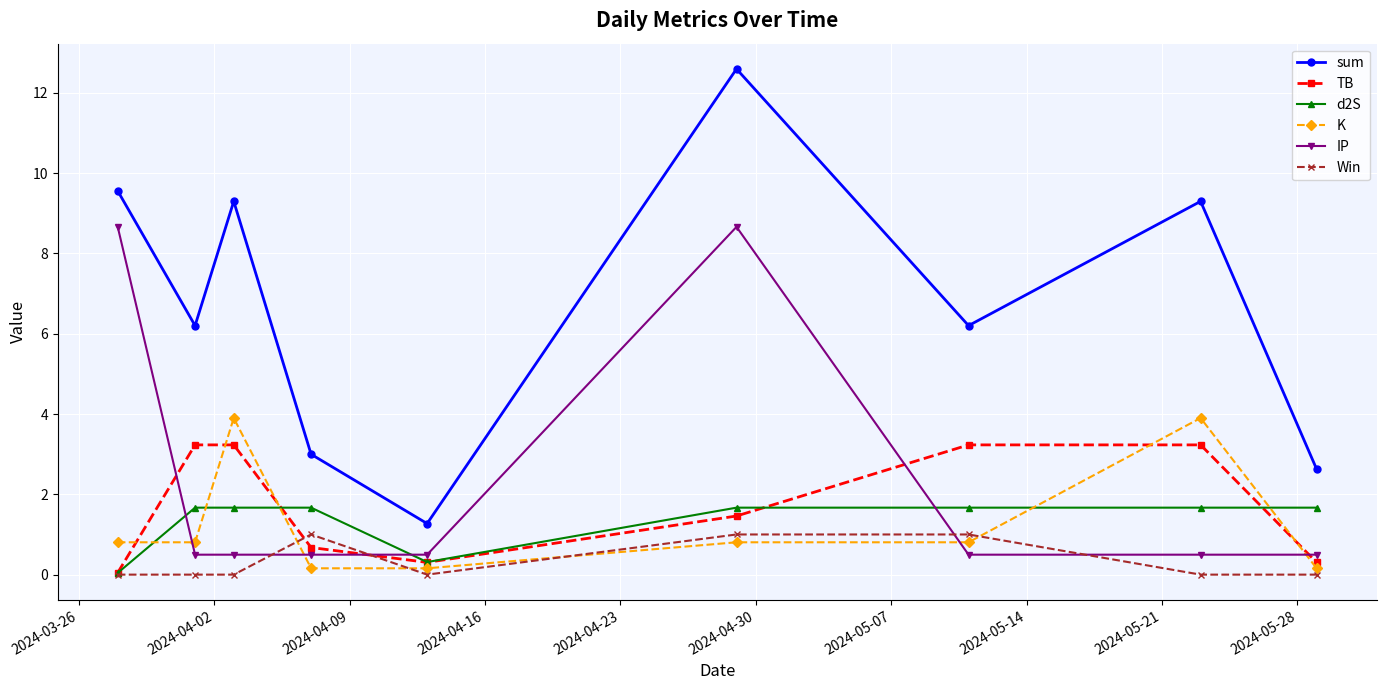

What is the maximum value for K?

3.9